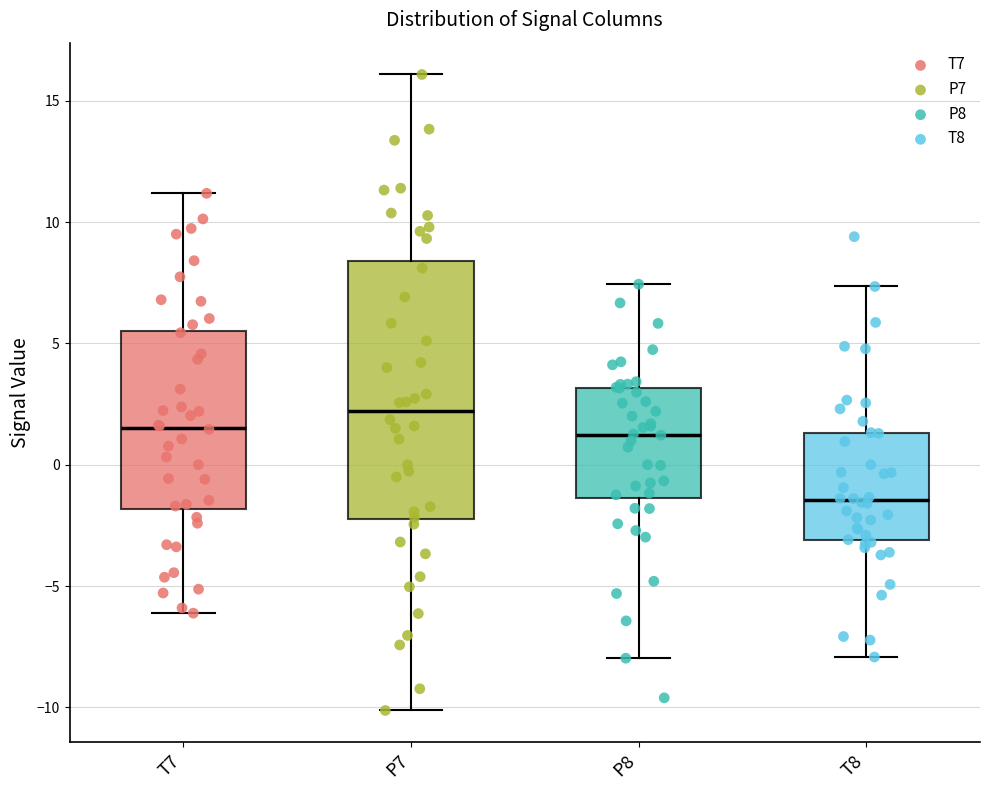

Where is the upper edge of the box for P7 on the y-axis? The values are not printed on the chart, so give them approximately, as read against the axis.

8.5